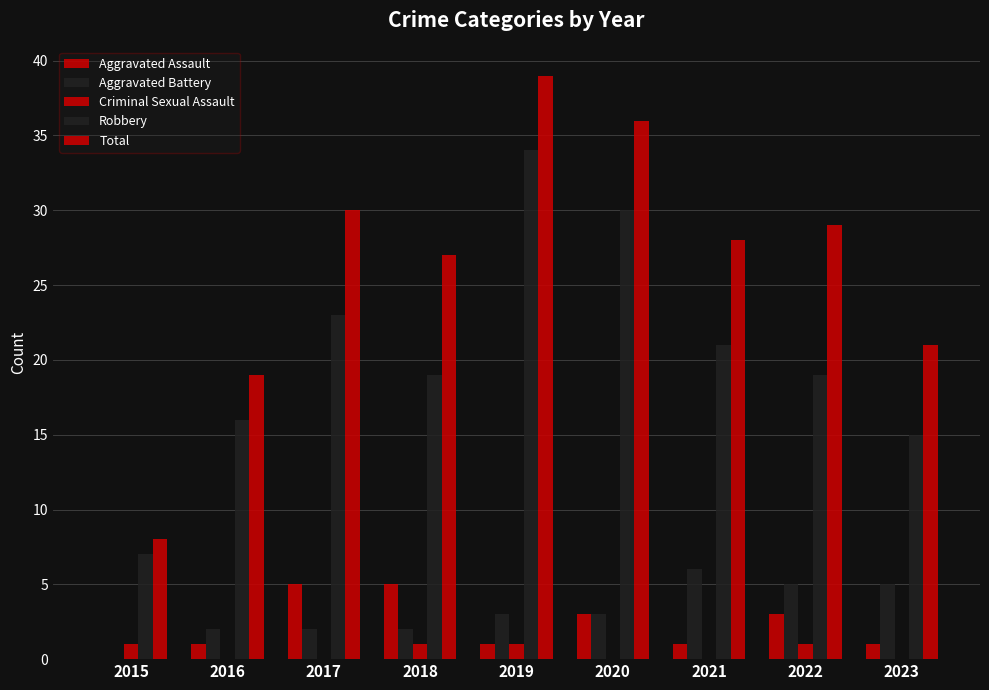

How many groups of bars are there?

9